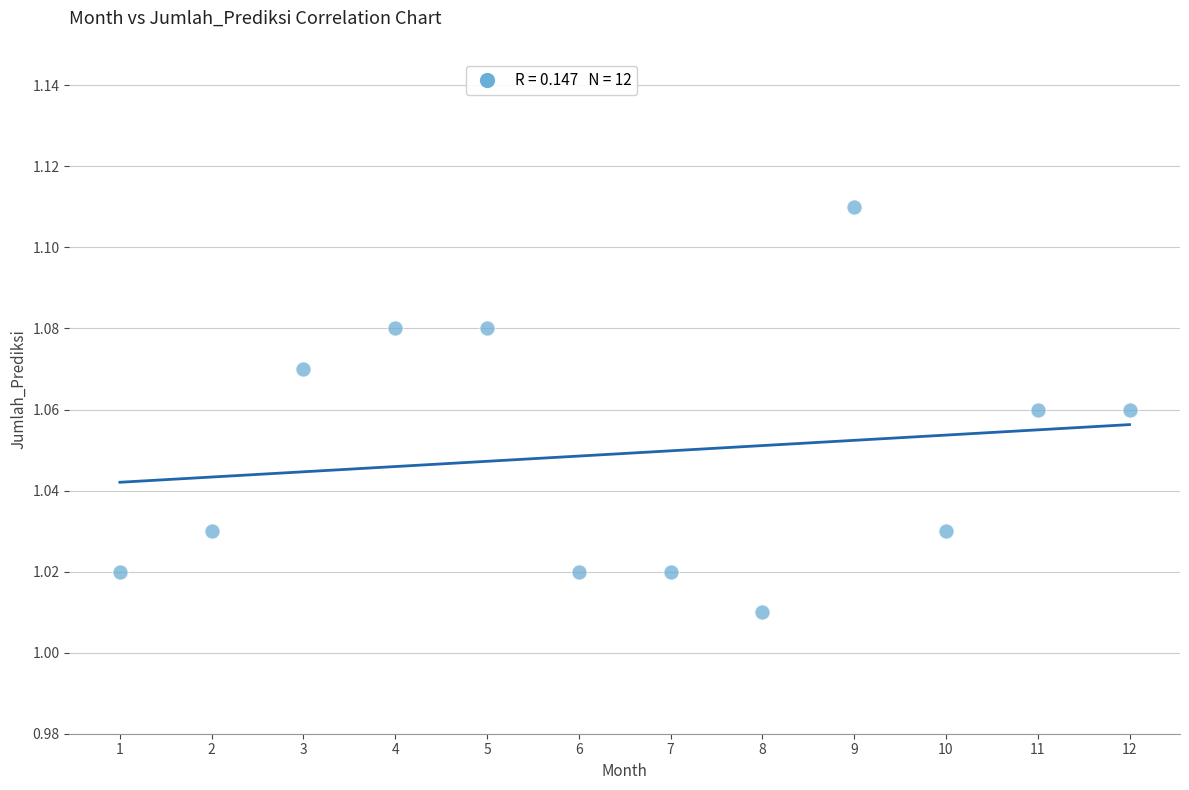

What is the range of X values (max minus min)?

11.0